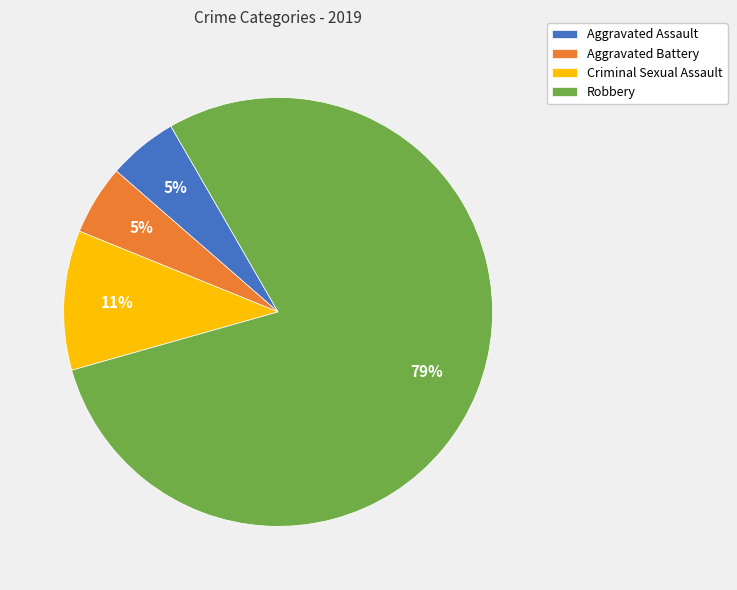

Is the sum of Robbery and Aggravated Assault greater than half?

Yes